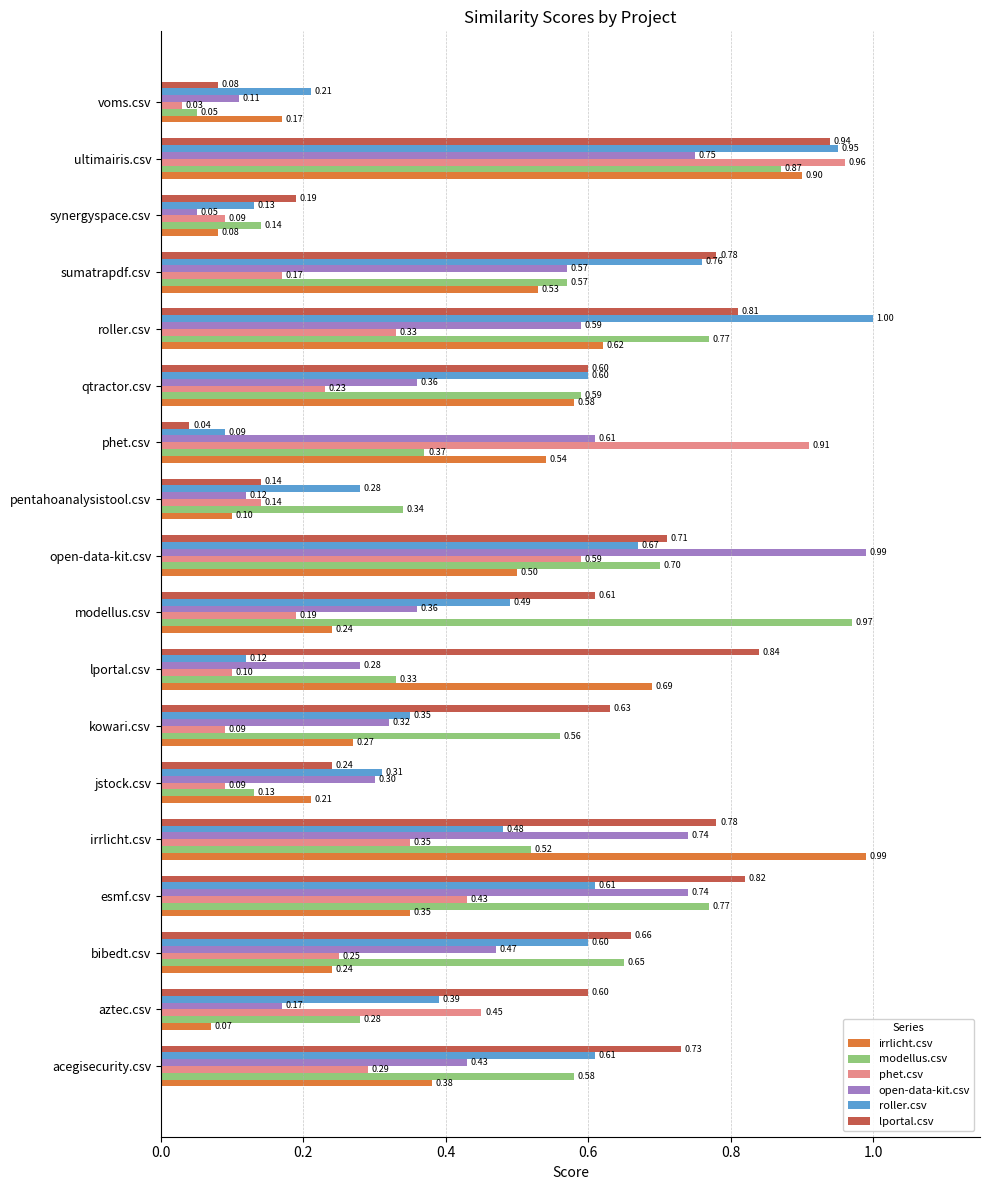

At which label does irrlicht.csv reach its minimum?

aztec.csv